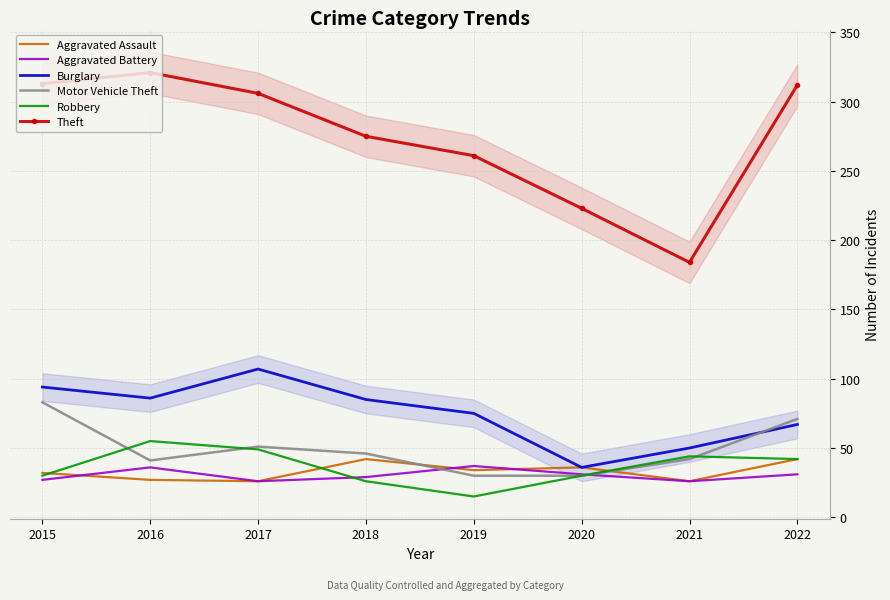

Is this an area chart (filled region under the line)?

No